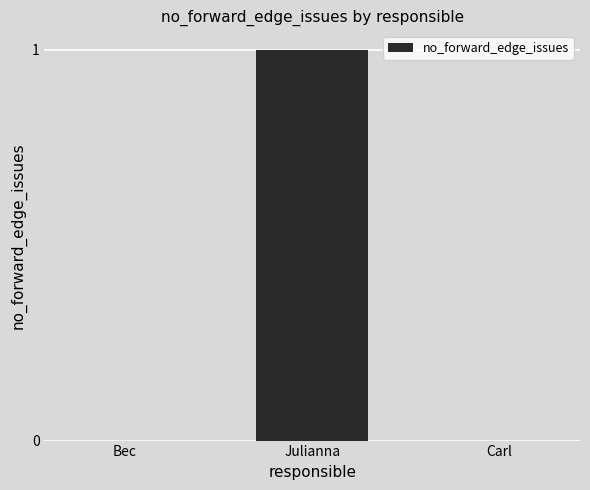

What is the change in value from Bec to Julianna?

+1